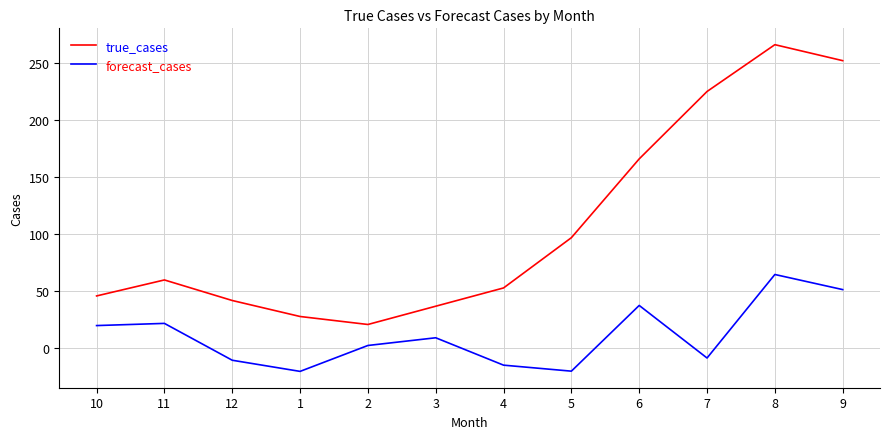

True or false: forecast_cases and true_cases intersect in this chart.

False